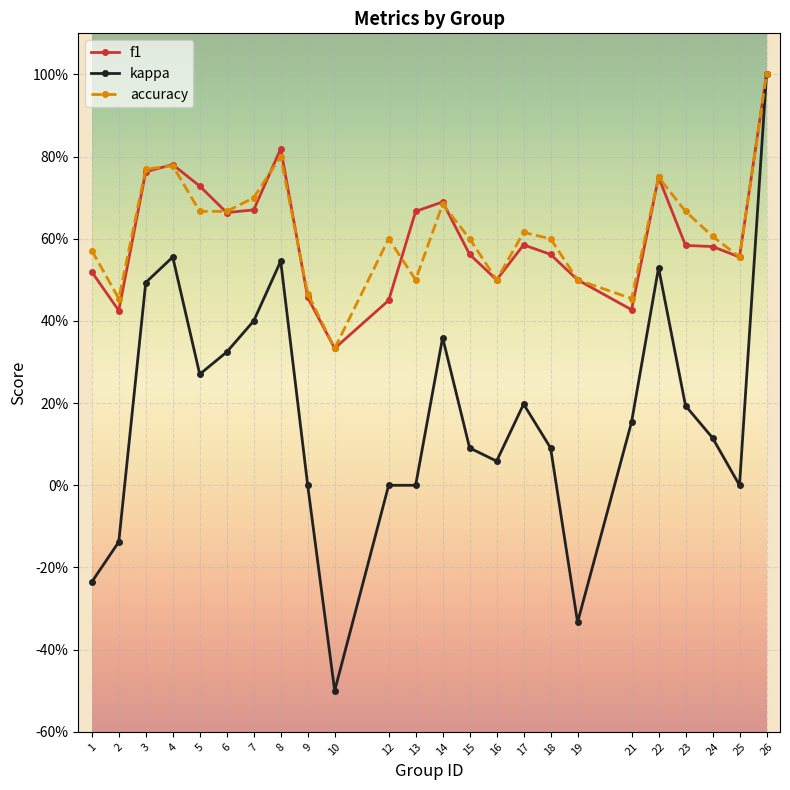

What are all the series names shown in the legend?

f1, kappa, accuracy